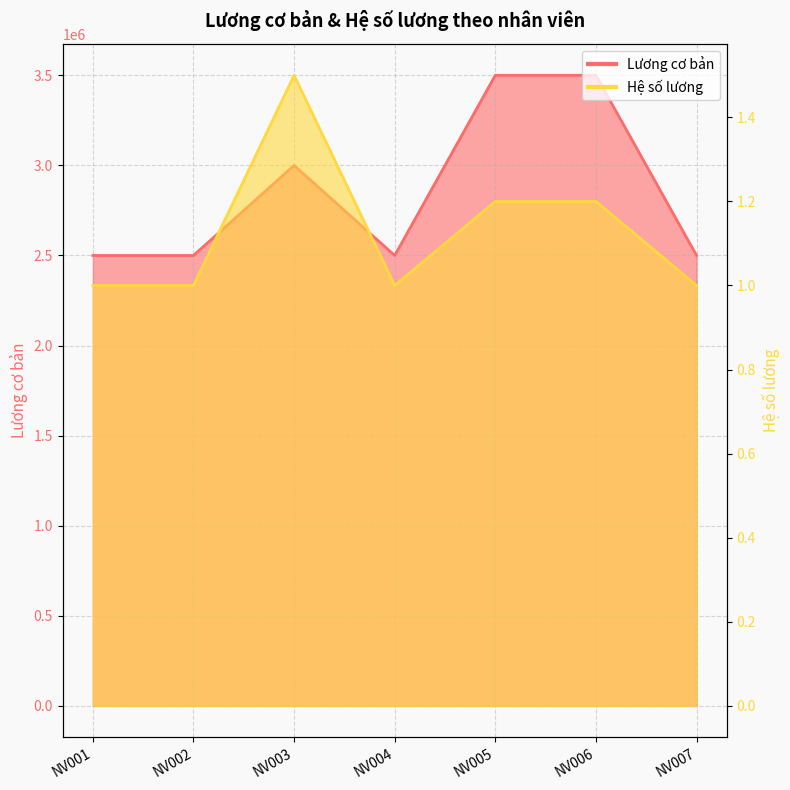

Reading left to right, list all the values displayed in this chart.

Lương cơ bản: 2500000.0	2500000.0	3000000.0	2500000.0	3500000.0	3500000.0	2500000.0
Hệ số lương: 1.0	1.0	1.5	1.0	1.2	1.2	1.0